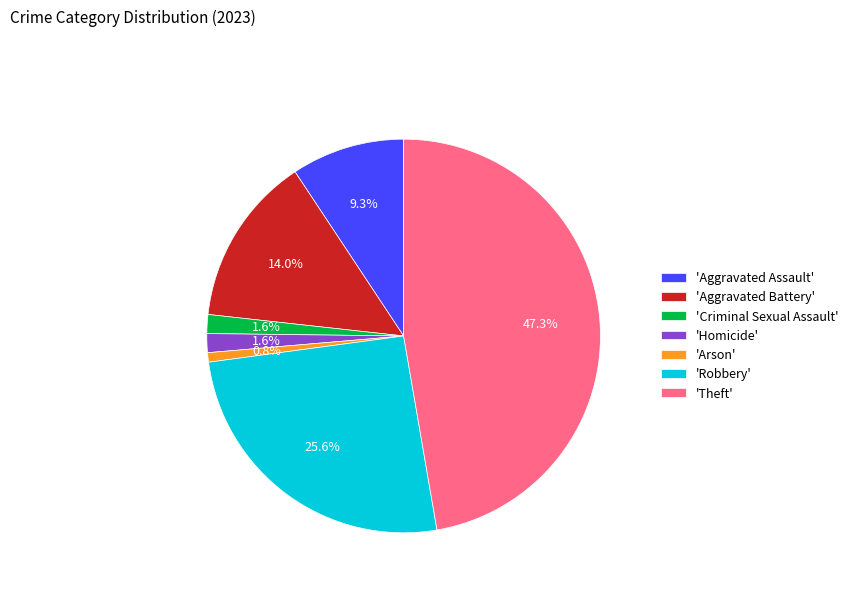

Does any single category account for the majority?

No